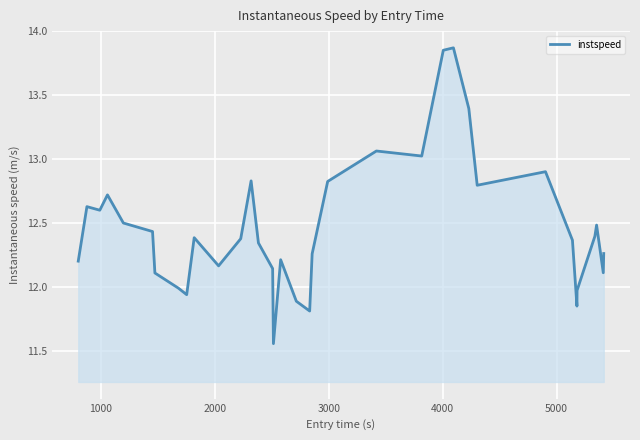

What is the difference between the maximum and minimum values?

2.3